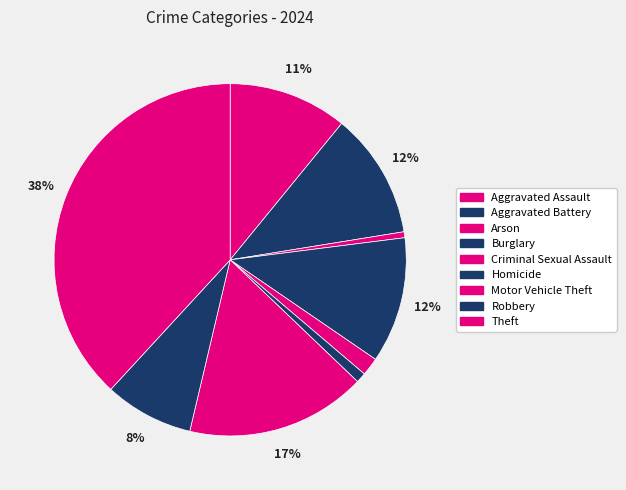

Do Aggravated Battery and Robbery together represent more than half of the pie?

No